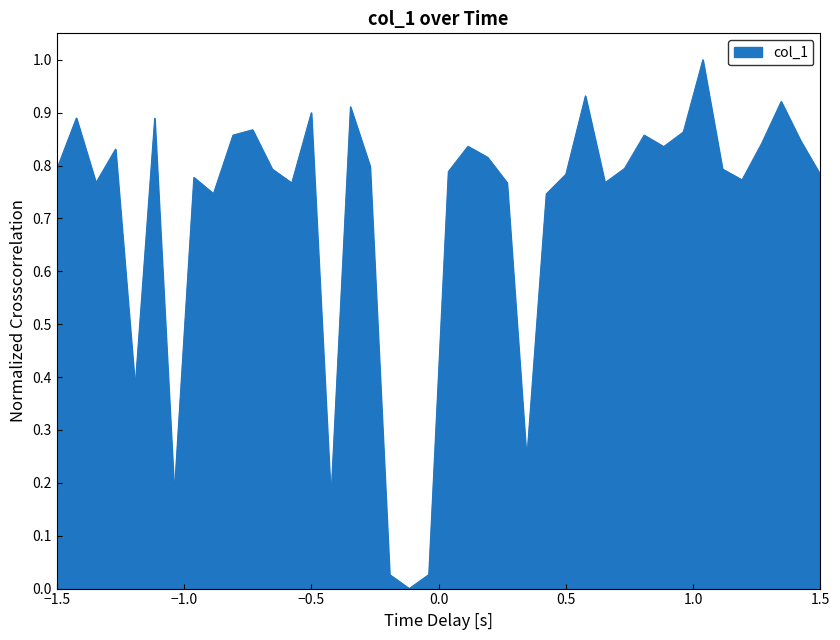

What is the difference between the maximum and minimum values?

1.0